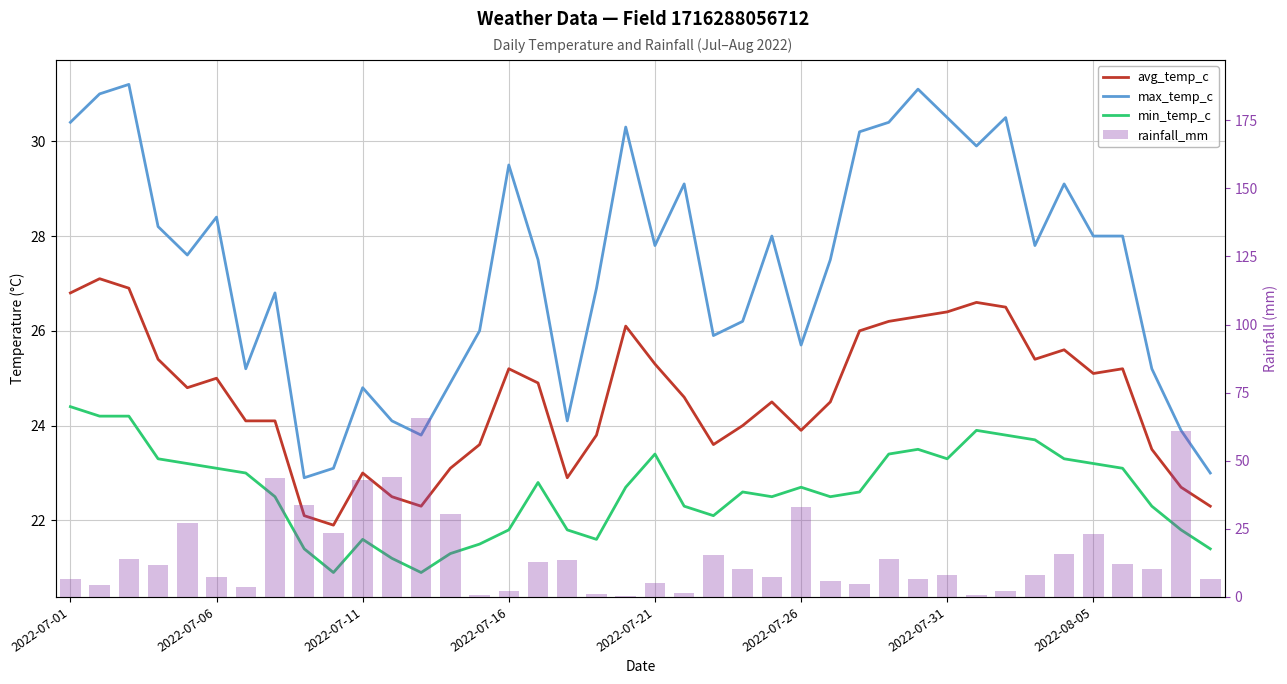

What is the total value across all series at 2022-07-16?

78.5